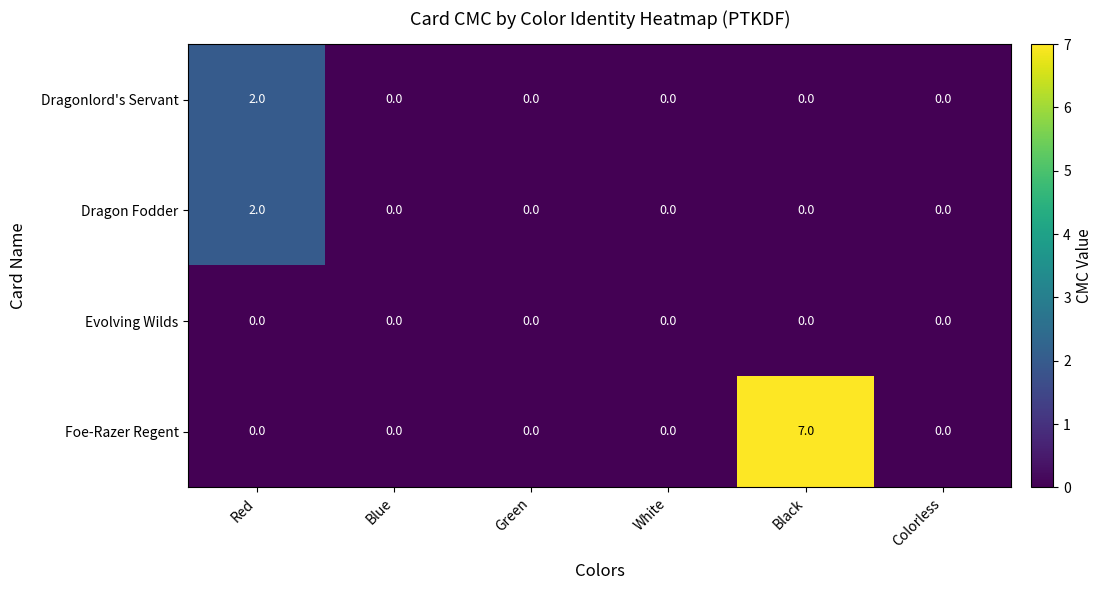

Reading right to left, transcribe all the data shown in this chart.

Dragonlord's Servant: 0	0	0	0	0	2
Dragon Fodder: 0	0	0	0	0	2
Evolving Wilds: 0	0	0	0	0	0
Foe-Razer Regent: 0	7	0	0	0	0